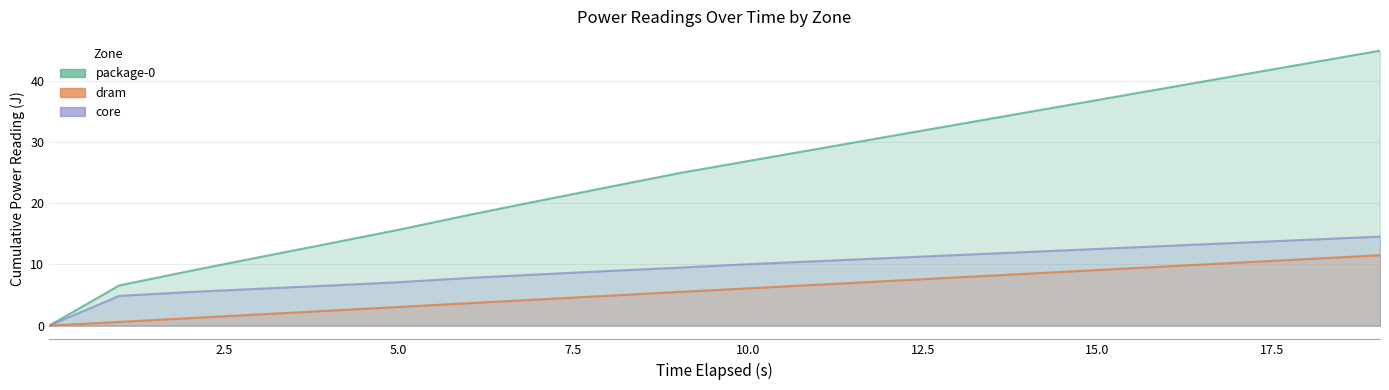

True or false: package-0 has more than 0 points higher than both neighbors.

False